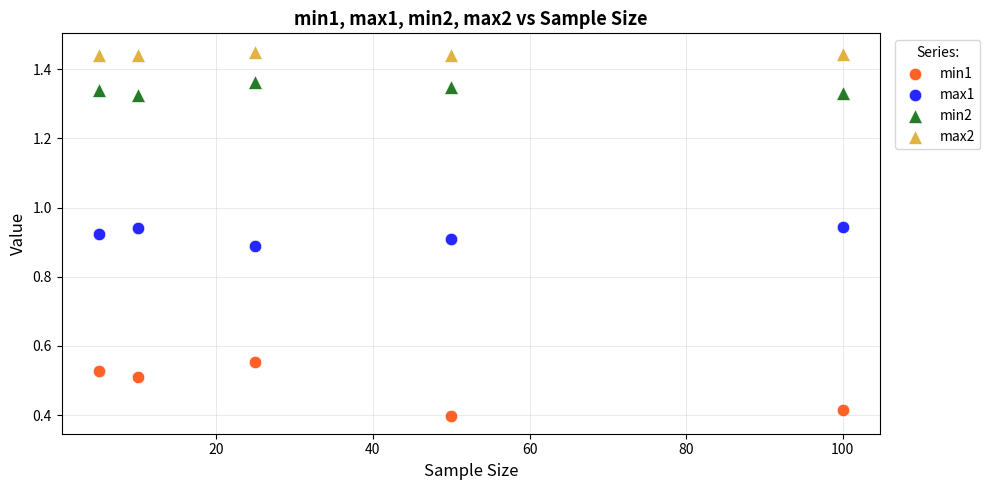

Which series reaches the minimum Y coordinate?

min1